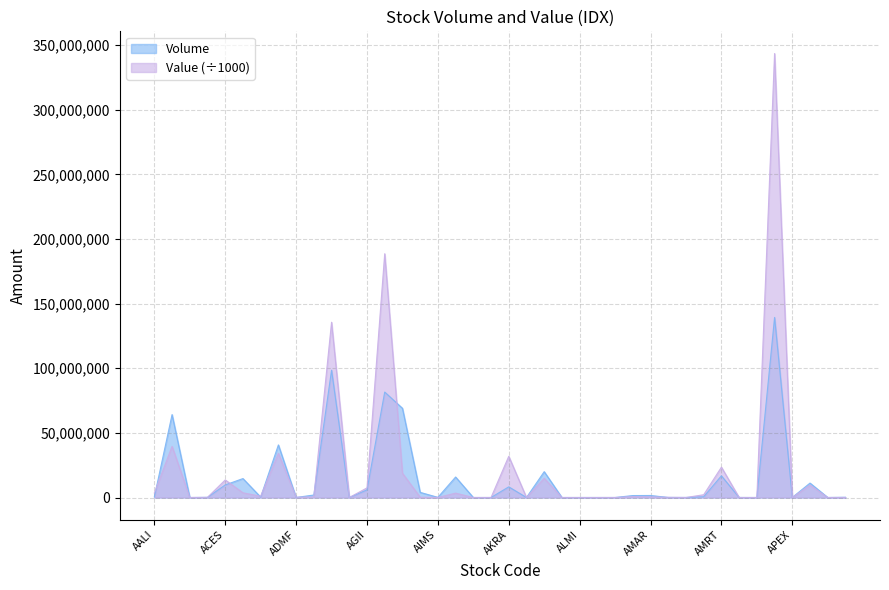

What is the highest value of the Value series?

343416409.0